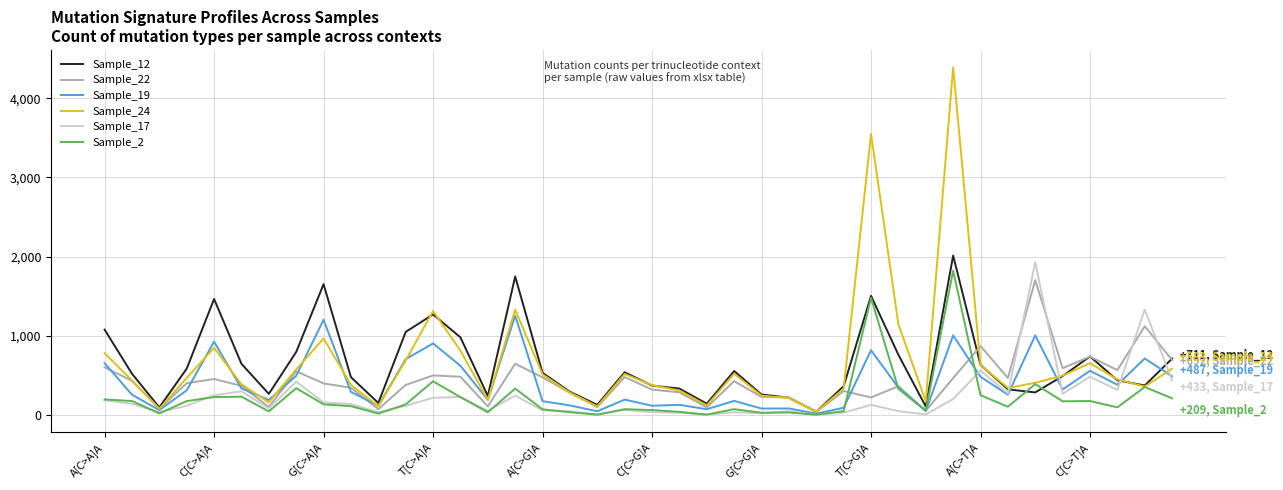

Which series has the widest spread of values?

Sample_24